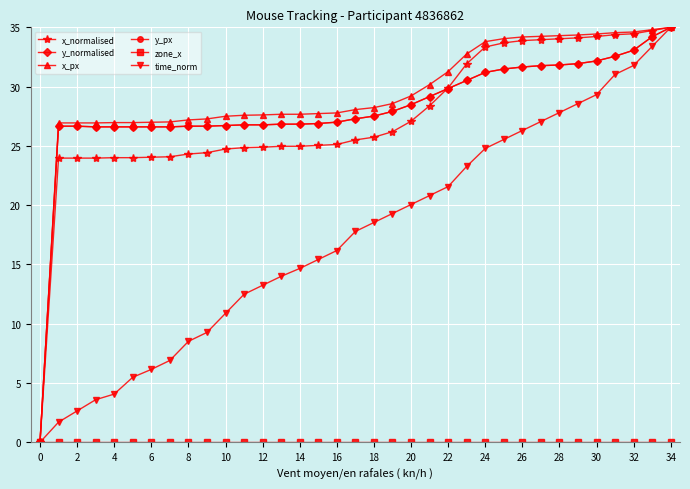

Which series has the largest total across all categories?

x_px